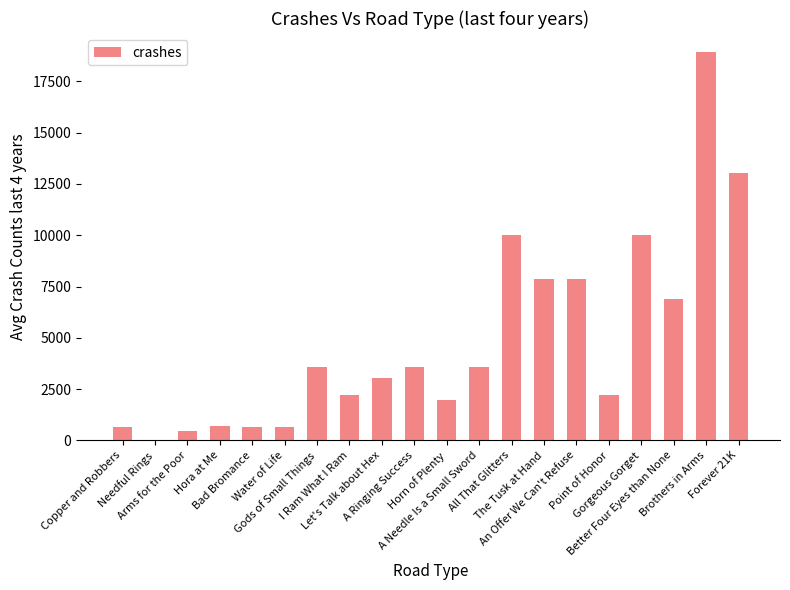

What is the sum of all values?

97911